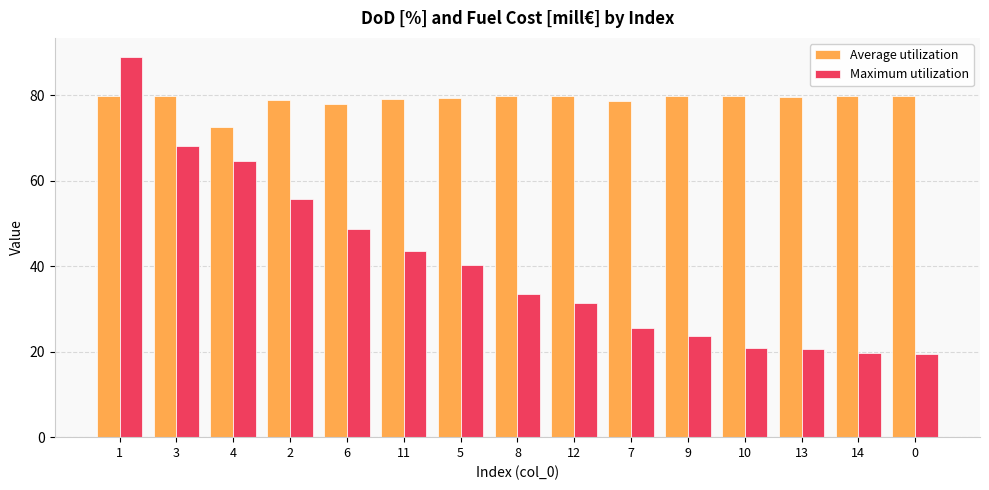

What are all the series names shown in the legend?

Average utilization, Maximum utilization